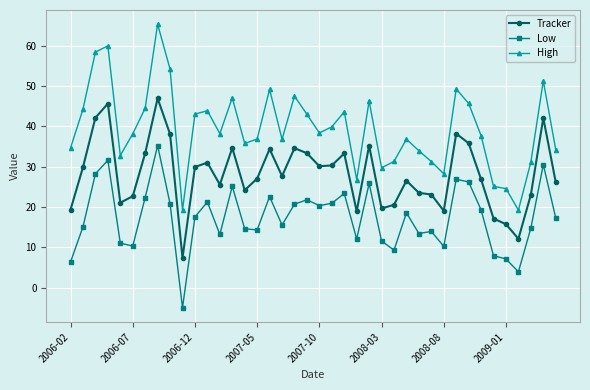

Rank the series by their maximum value, from highest to lowest.

High, Tracker, Low